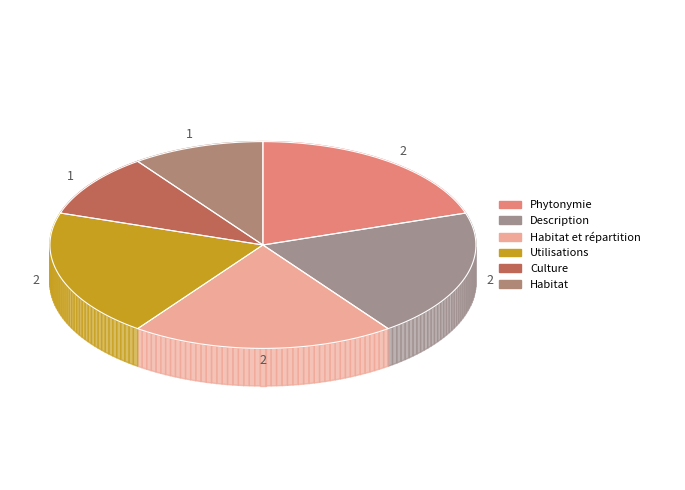

The Description slice represents 13% of the pie. True or false?

False